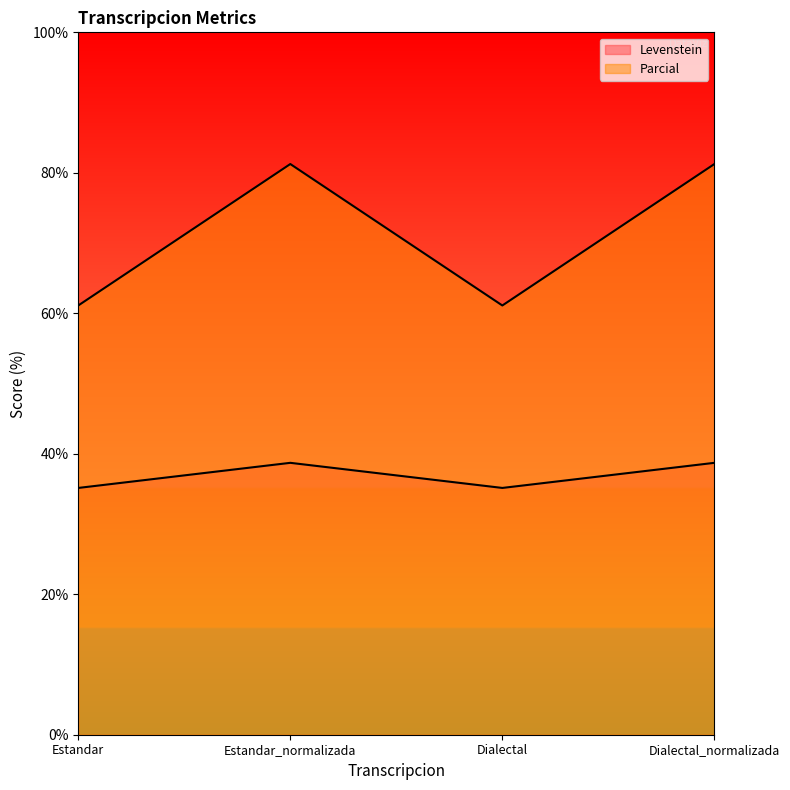

How many data points in Levenstein are less than 38?

2